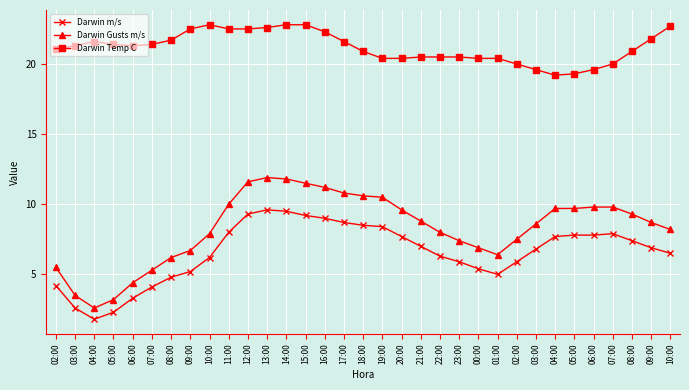

How many data points in Darwin m/s are less than 6?

12